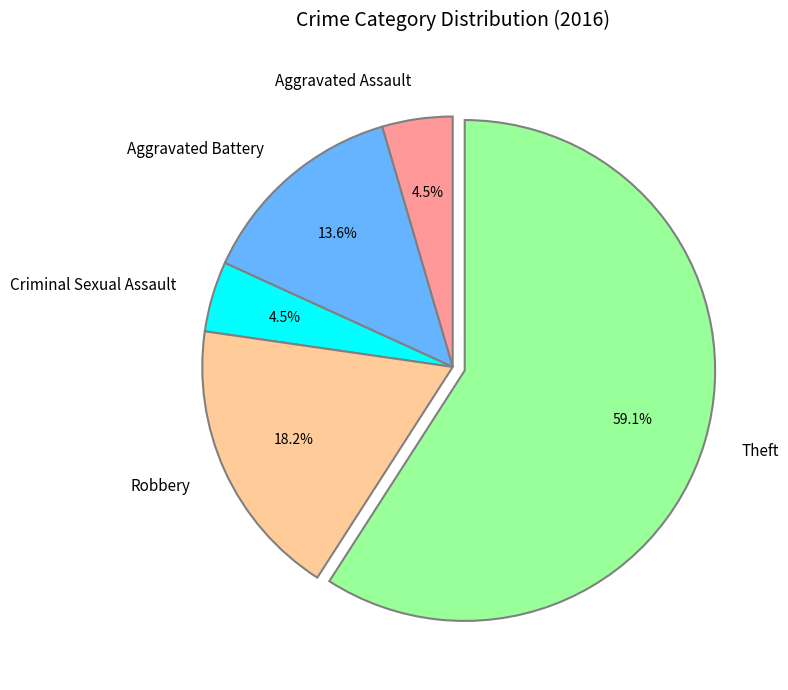

To the nearest percent, what is the combined percentage of Theft and Aggravated Assault?

64%